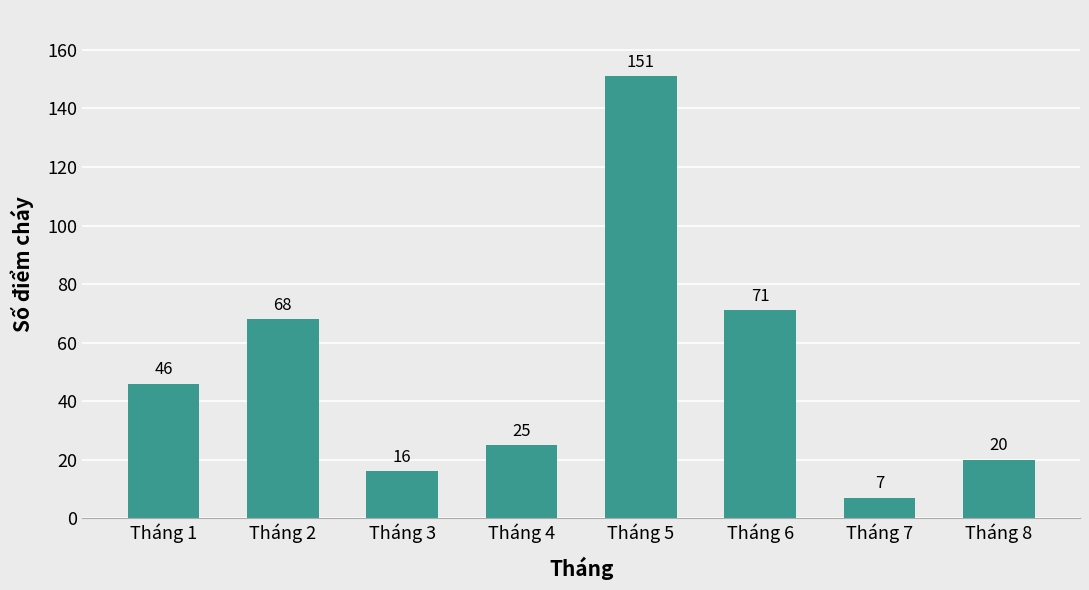

Rank the categories by value from highest to lowest.

Tháng 5, Tháng 6, Tháng 2, Tháng 1, Tháng 4, Tháng 8, Tháng 3, Tháng 7